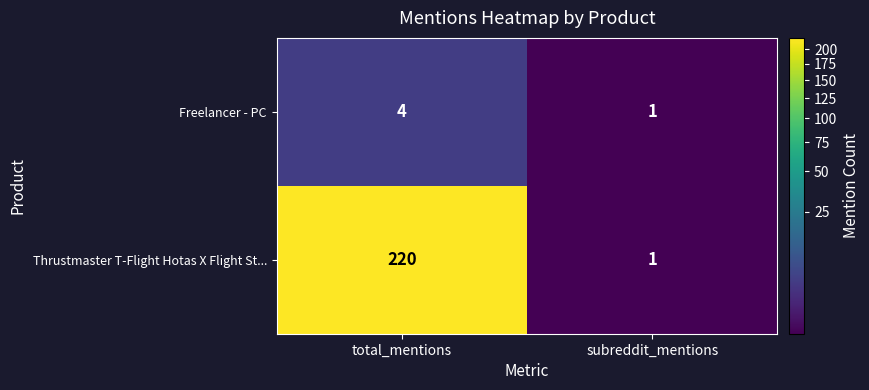

Which category has the highest value across all series?

total_mentions